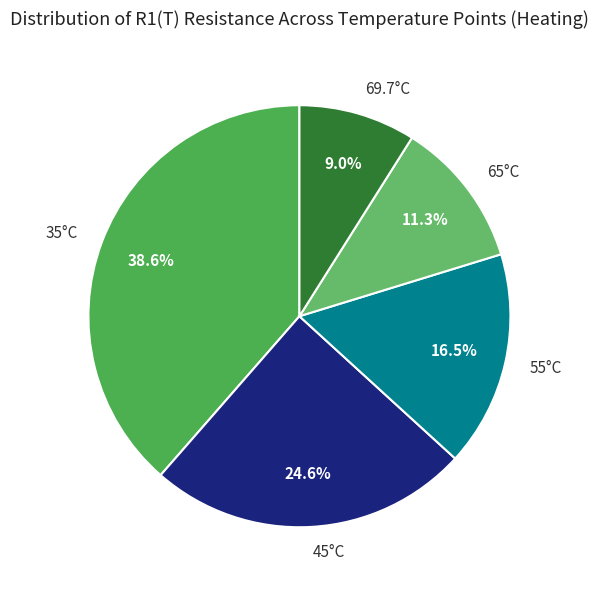

To the nearest percent, what portion does 45°C represent?

25%